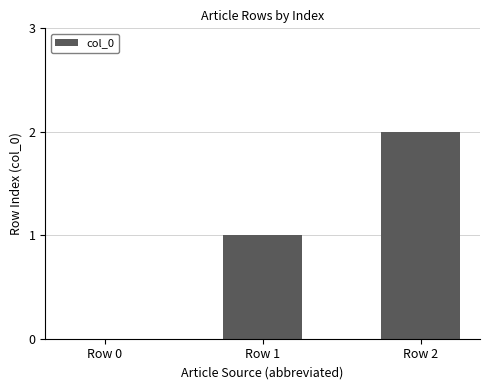

What is the sum of all values?

3